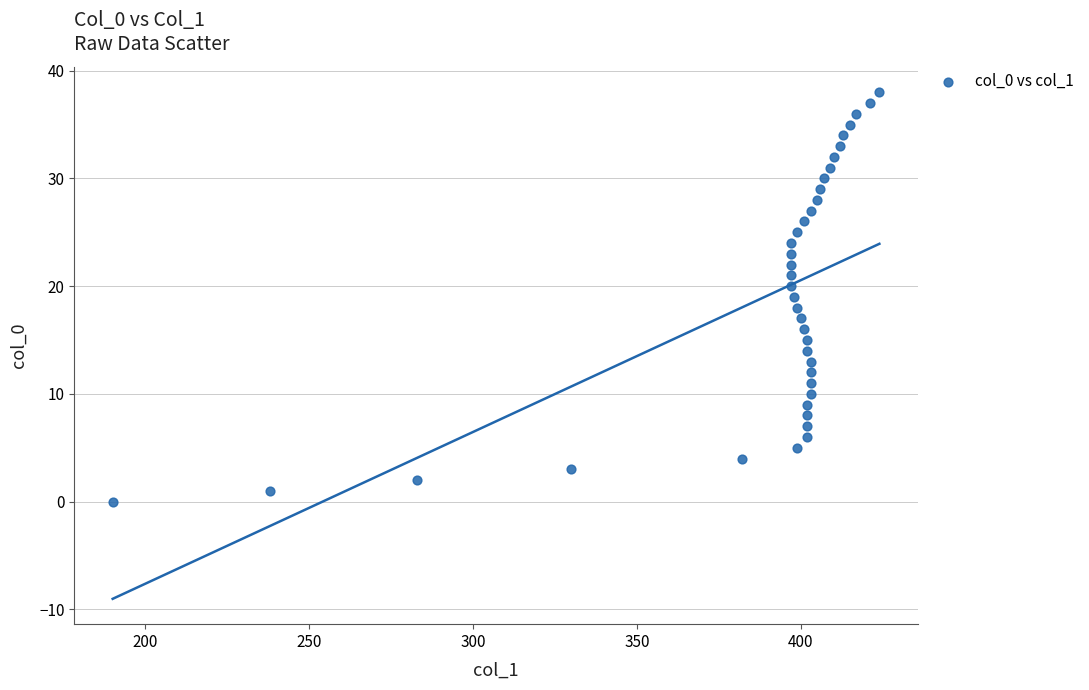

What is the range of X values (max minus min)?

234